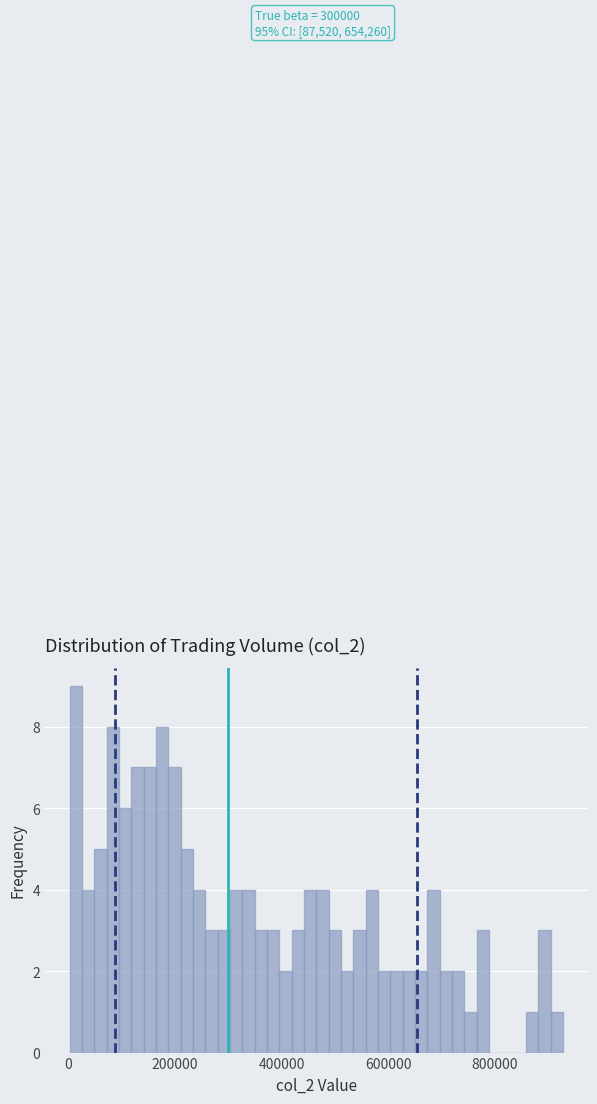

Around what value on the x-axis is the tallest bar? Give the approximate position of its centre, as read against the axis.

20000